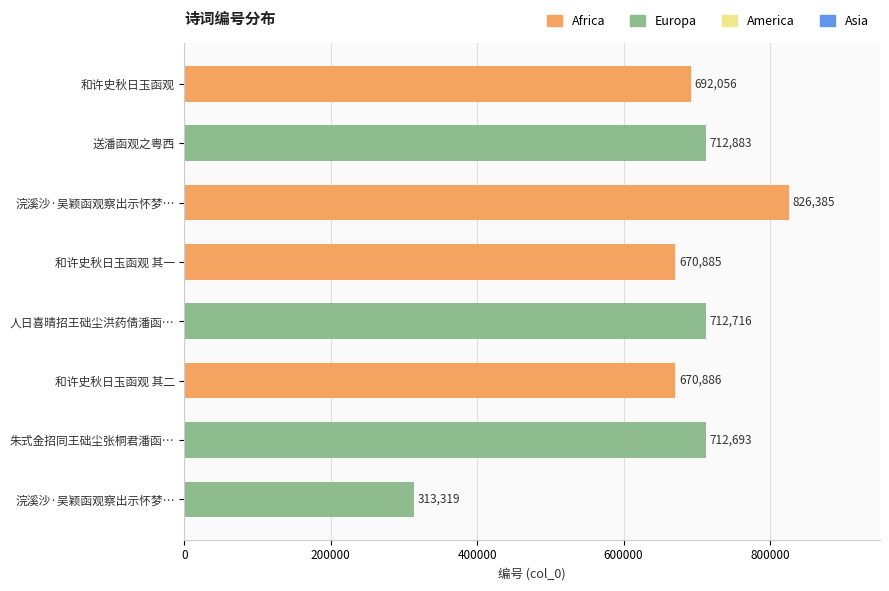

What is the minimum value shown in the chart?

313319